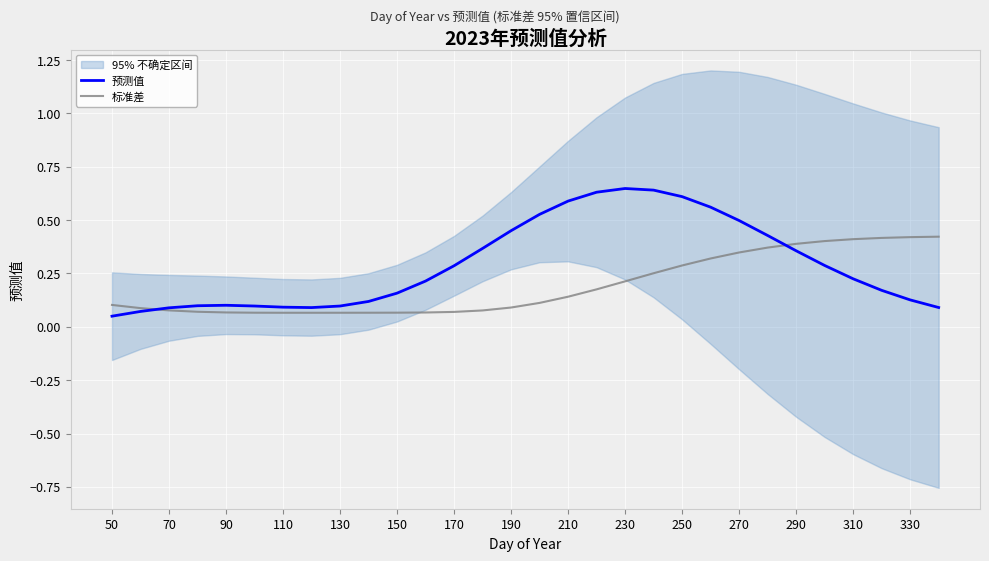

Is it true that 标准差 equals 0.0 at 190?

False